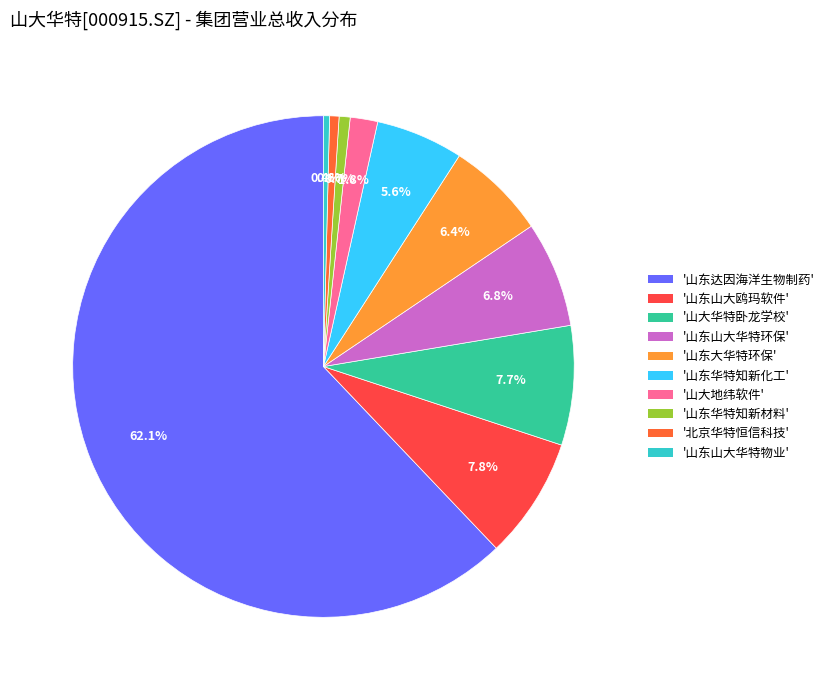

Count the number of slices in the pie.

10